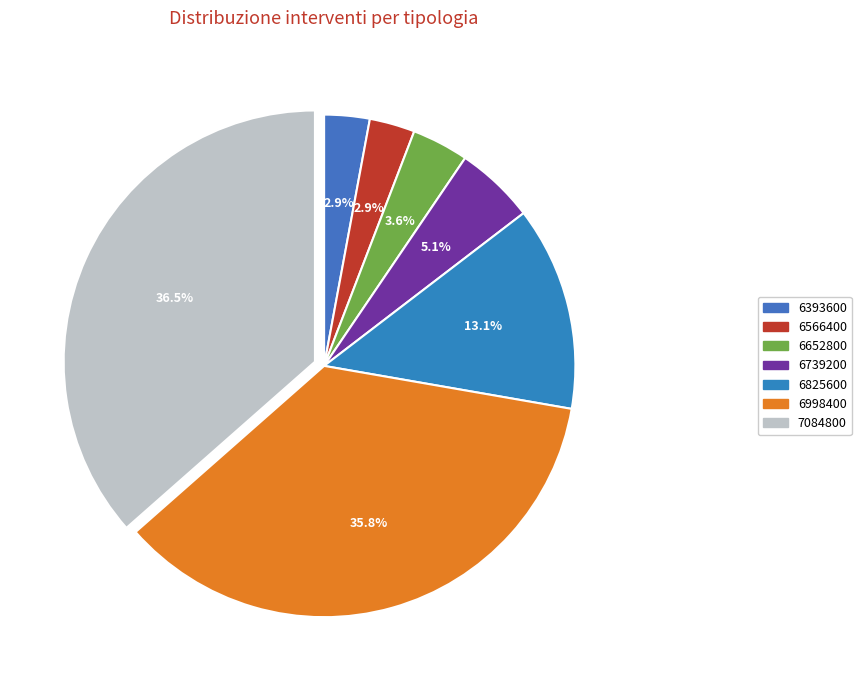

How many slices are in this pie chart?

7